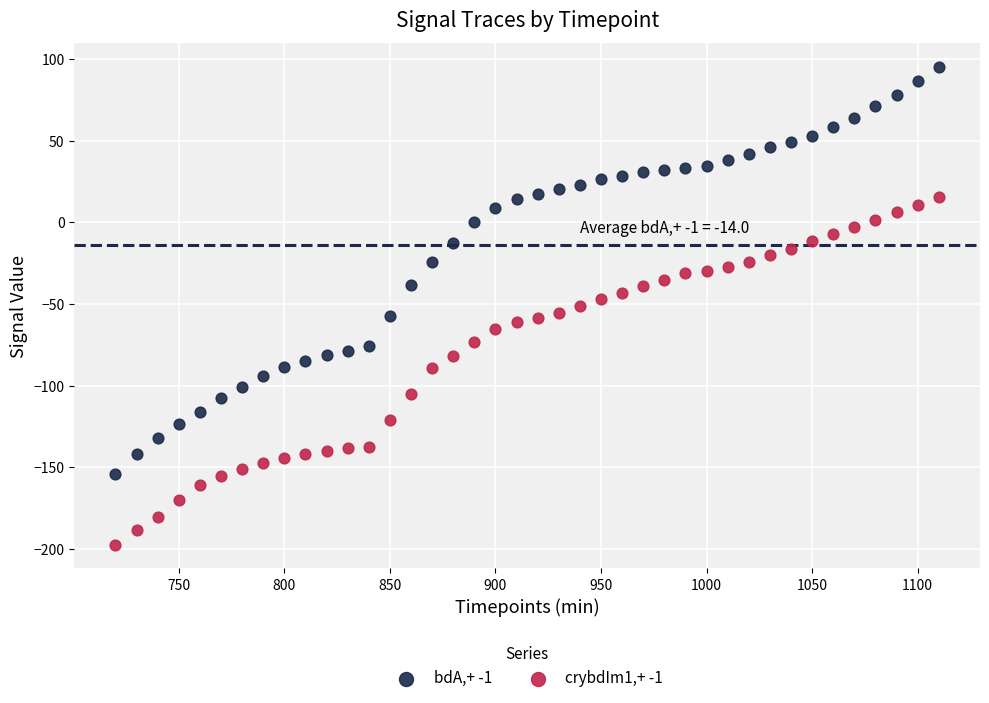

What are all the series names shown in the legend?

bdA,+ -1, crybdIm1,+ -1